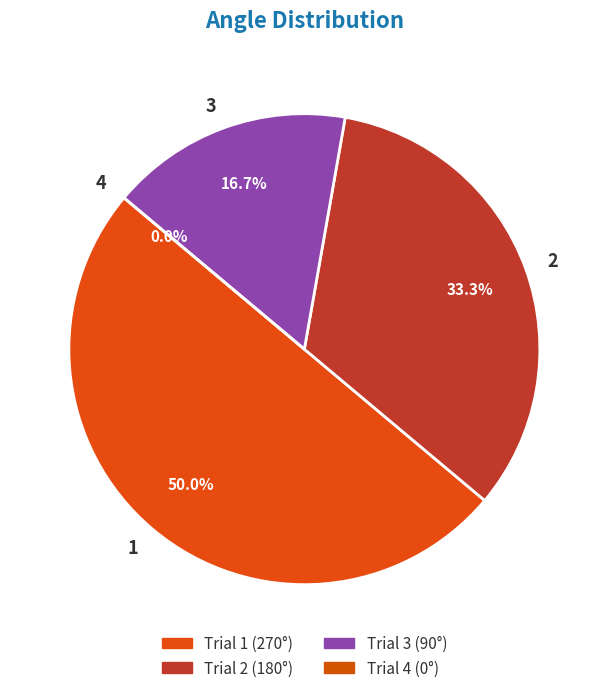

Is it true that 2 is 22% of the pie?

False